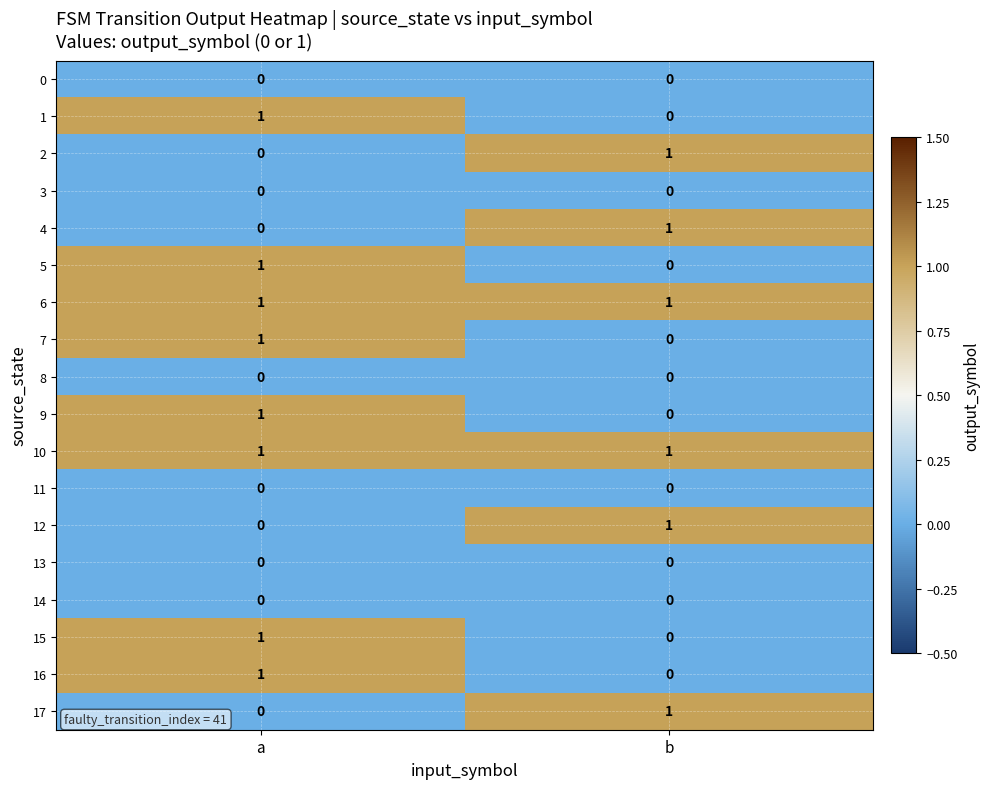

List the labels in order of 1 value, largest first.

a, b